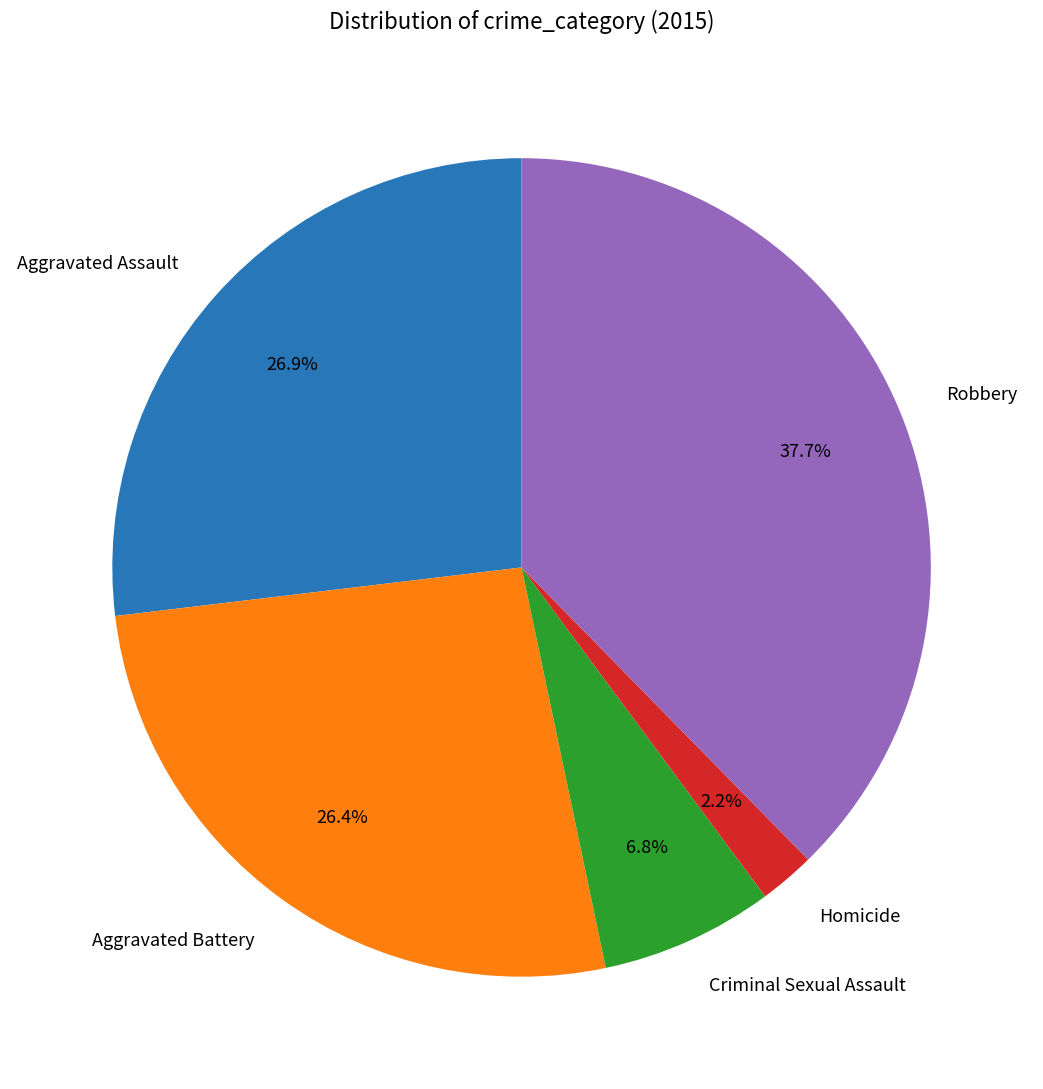

How much of the chart is everything except Criminal Sexual Assault?

93.2%